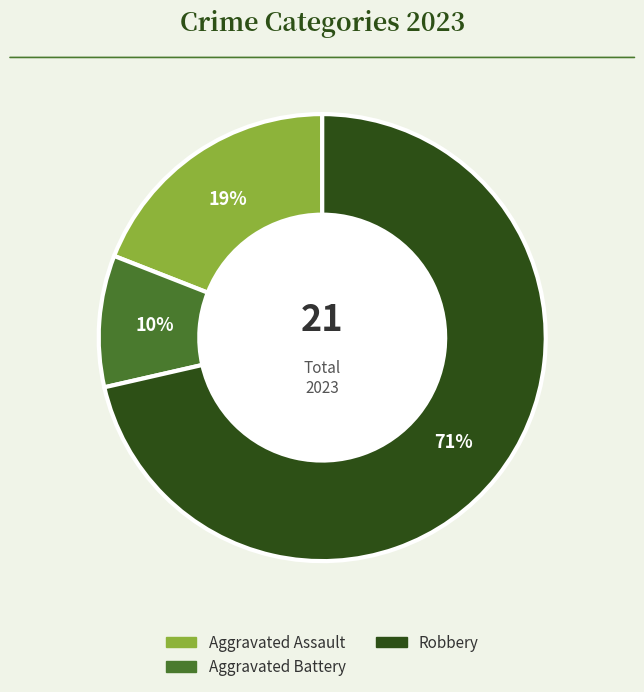

Does any single category account for the majority?

Yes